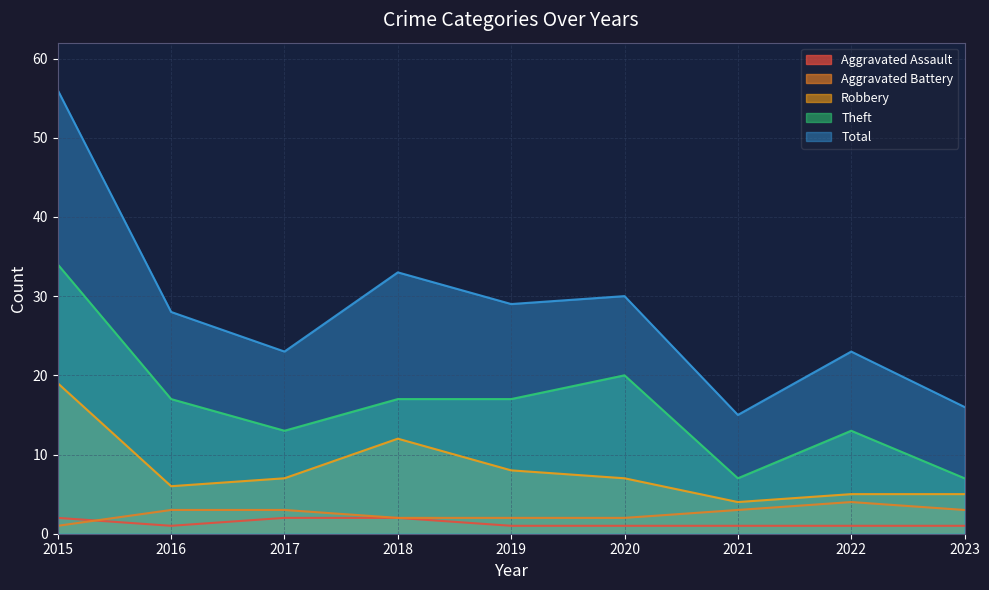

Reading left to right, extract all data points from this chart.

Aggravated Assault: 2015=2	2016=1	2017=2	2018=2	2019=1	2020=1	2021=1	2022=1	2023=1
Aggravated Battery: 2015=1	2016=3	2017=3	2018=2	2019=2	2020=2	2021=3	2022=4	2023=3
Robbery: 2015=19	2016=6	2017=7	2018=12	2019=8	2020=7	2021=4	2022=5	2023=5
Theft: 2015=34	2016=17	2017=13	2018=17	2019=17	2020=20	2021=7	2022=13	2023=7
Total: 2015=56	2016=28	2017=23	2018=33	2019=29	2020=30	2021=15	2022=23	2023=16